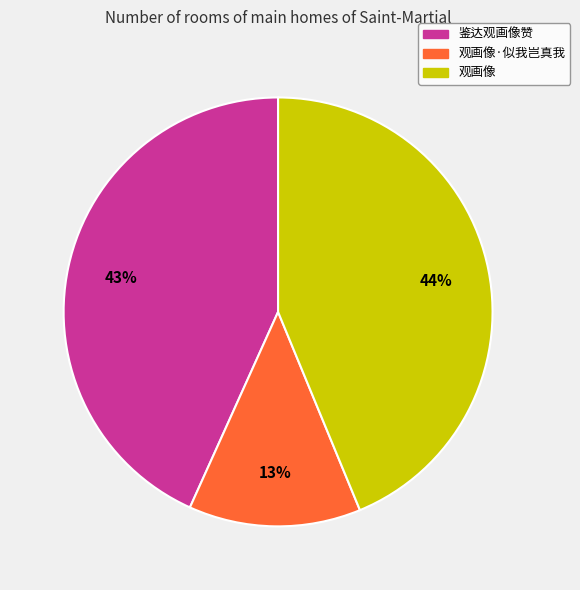

To the nearest percent, what is the average slice percentage?

33%